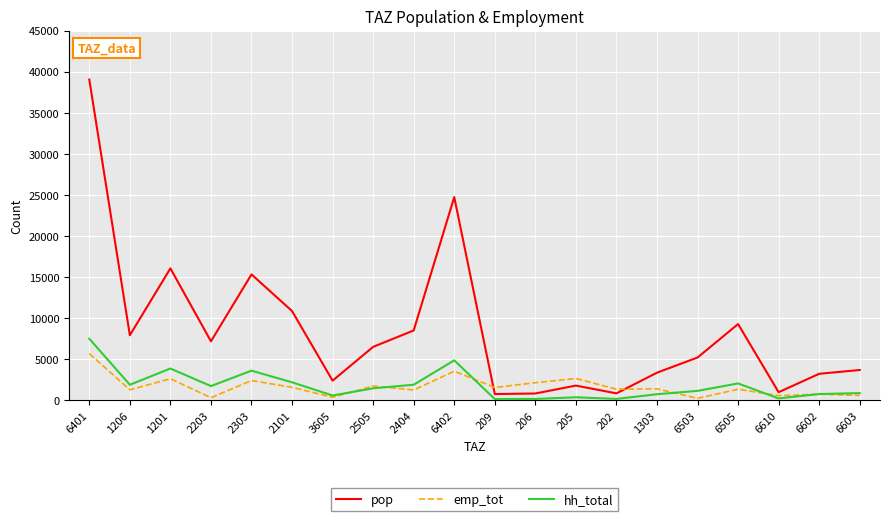

Does the chart have visible grid lines?

Yes